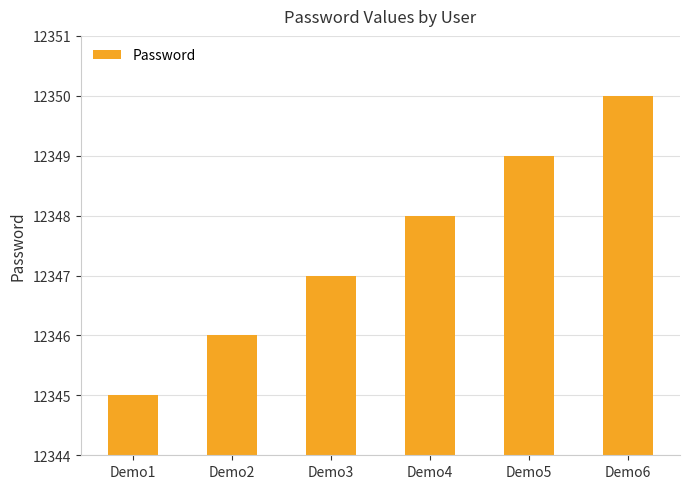

Rank the categories by value from highest to lowest.

Demo6, Demo5, Demo4, Demo3, Demo2, Demo1